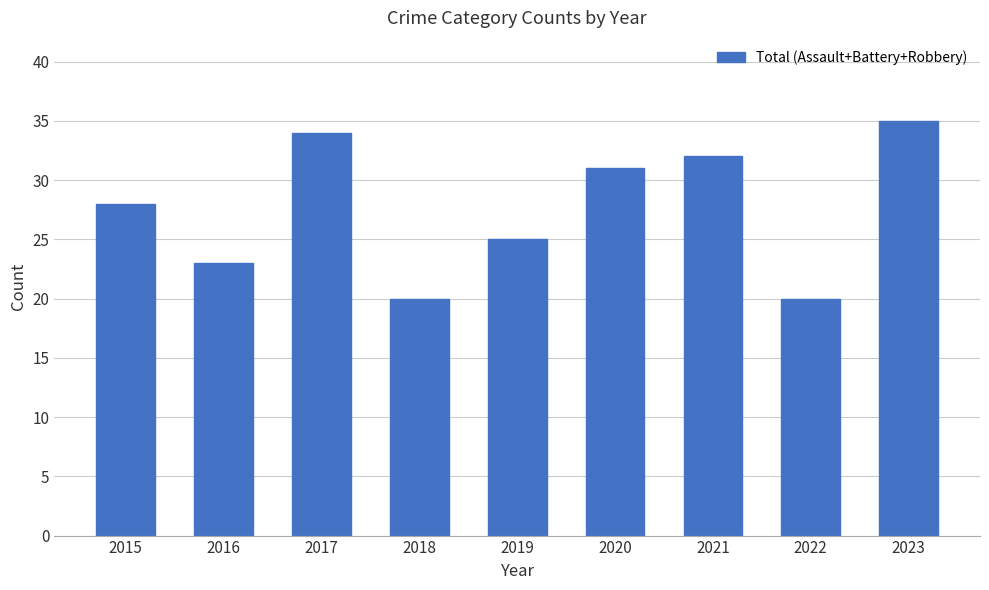

What is the greatest value displayed?

35